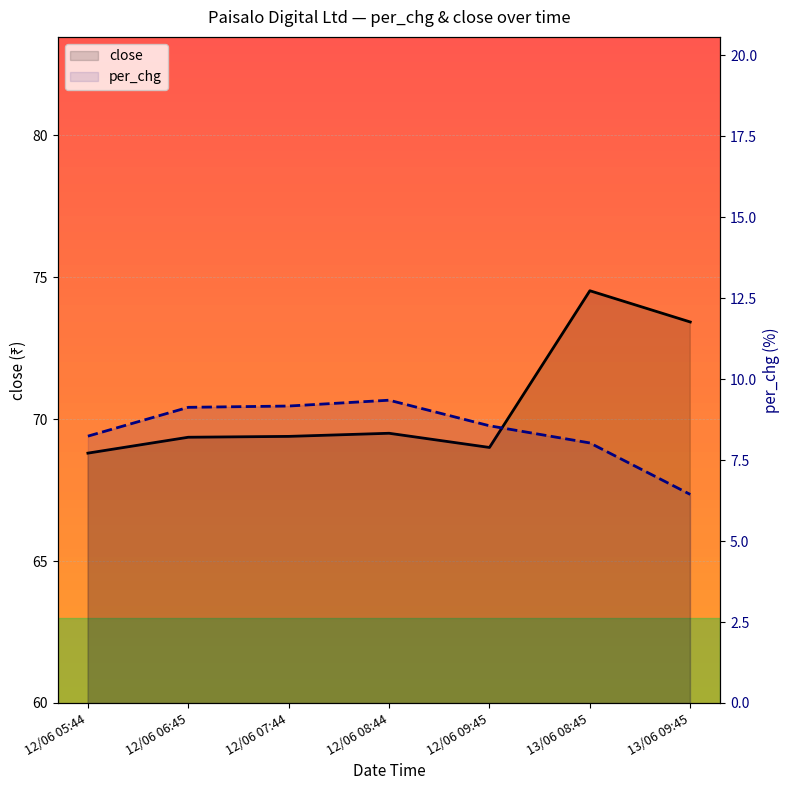

What is the label of the 1st point from the right?

13/06 09:45